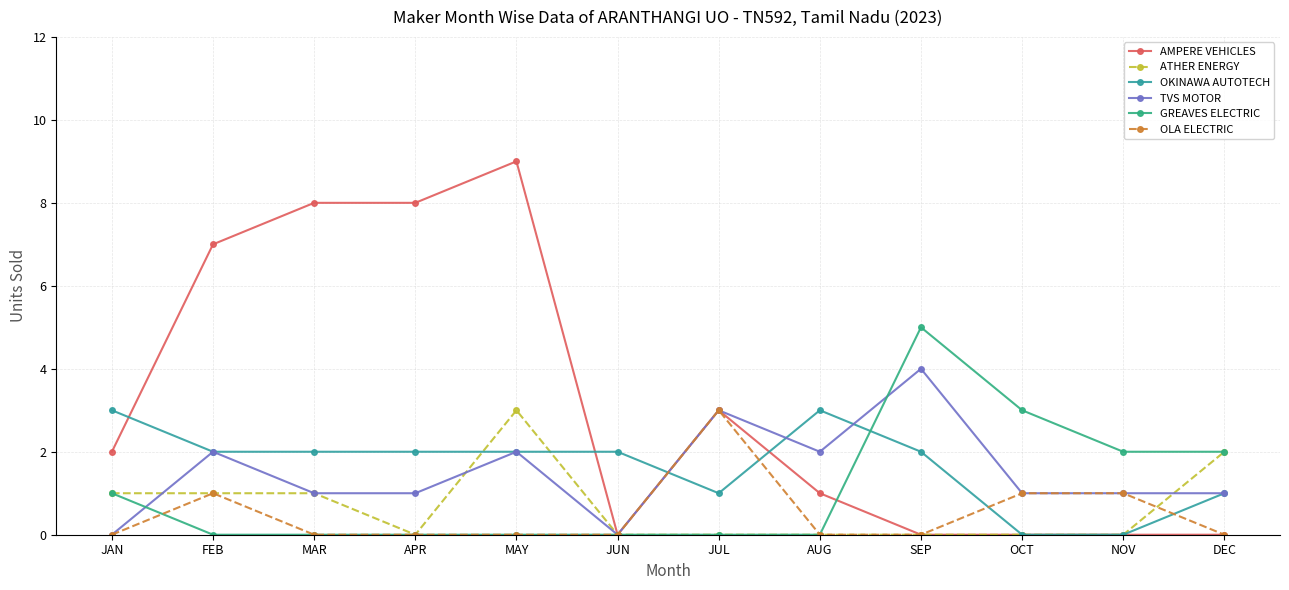

Count the number of categories in the chart.

12